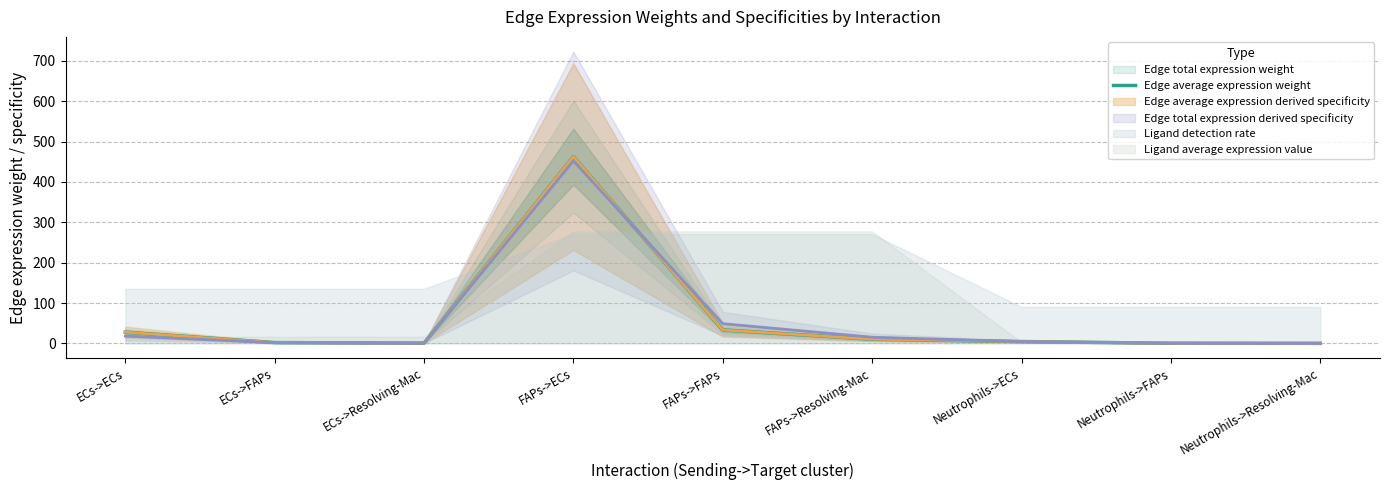

Rank the categories by value from highest to lowest.

FAPs->ECs, FAPs->FAPs, ECs->ECs, FAPs->Resolving-Mac, Neutrophils->ECs, ECs->FAPs, ECs->Resolving-Mac, Neutrophils->FAPs, Neutrophils->Resolving-Mac